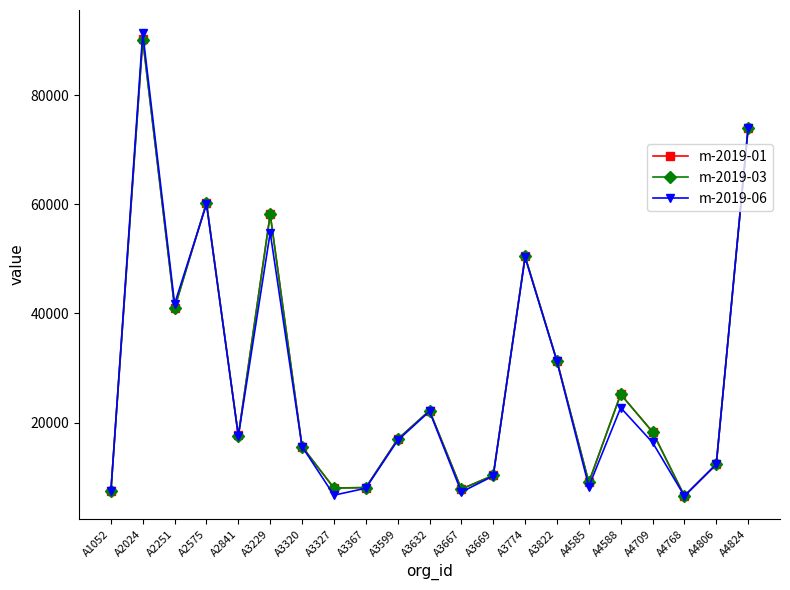

What is the difference between the second highest and second lowest values in the m-2019-03 series?

66591